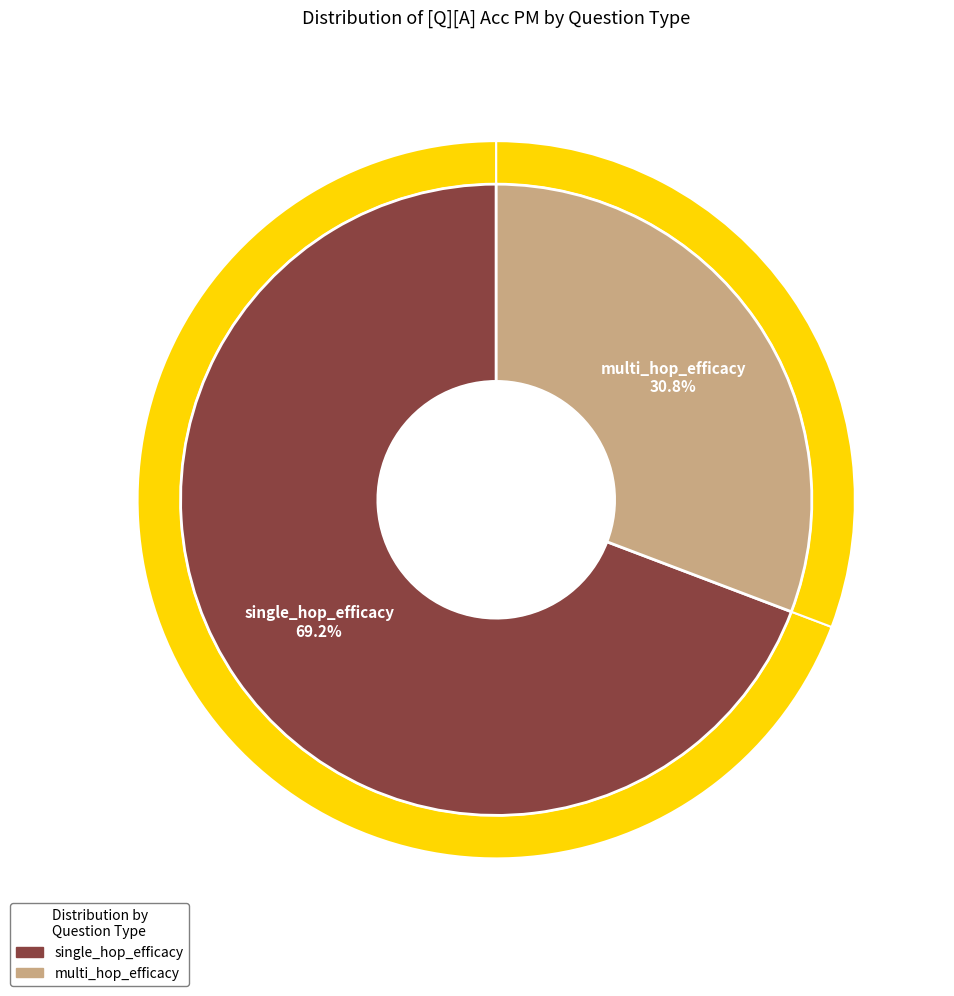

To the nearest percent, what is the difference between the largest and smallest slice percentages?

38%